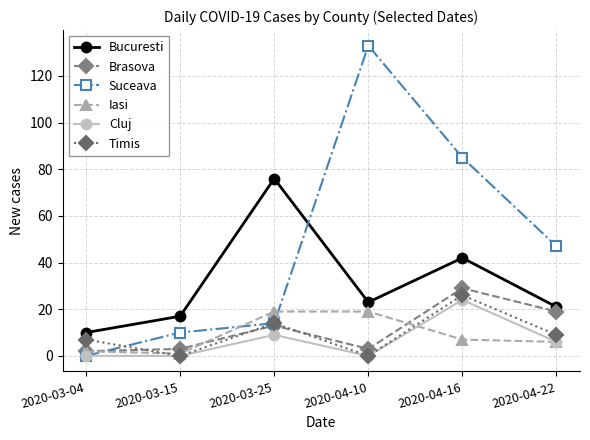

Reading left to right, transcribe all the data shown in this chart.

Bucuresti: 10	17	76	23	42	21
Brasova: 2	3	13	3	29	19
Suceava: 0	10	14	133	85	47
Iasi: 2	1	19	19	7	6
Cluj: 0	0	9	0	24	6
Timis: 7	0	14	0	26	9